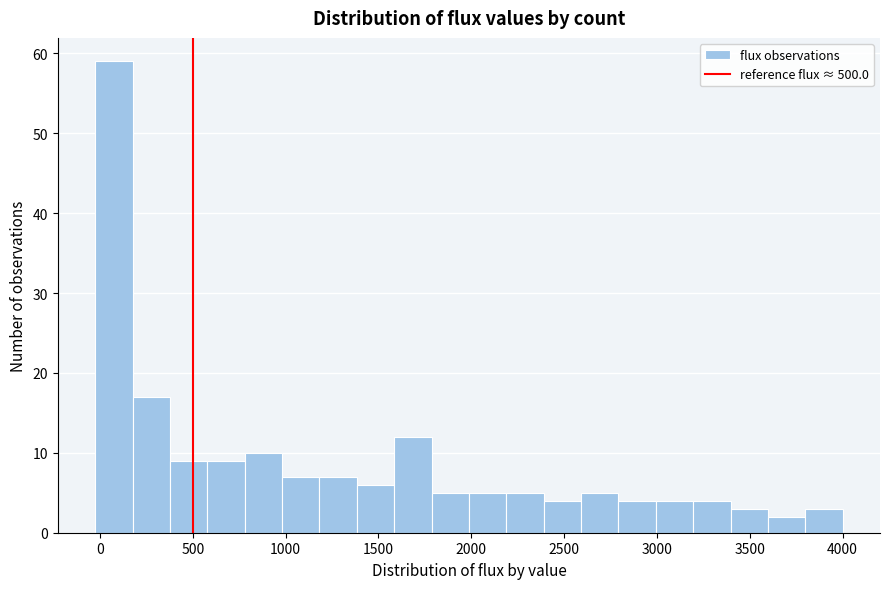

Reading left to right, list every bar in this chart as the range it spans on the x-axis followed by its height. Neither the bar edges nor the heights are printed on the chart, so give them approximately, as read against the axes.

-50 to 200: 59
200 to 400: 17
400 to 600: 9
600 to 800: 9
800 to 1000: 10
1000 to 1200: 7
1200 to 1400: 7
1400 to 1600: 6
1600 to 1800: 12
1800 to 2000: 5
2000 to 2200: 5
2200 to 2400: 5
2400 to 2600: 4
2600 to 2800: 5
2800 to 3000: 4
3000 to 3200: 4
3200 to 3400: 4
3400 to 3600: 3
3600 to 3800: 2
3800 to 4000: 3